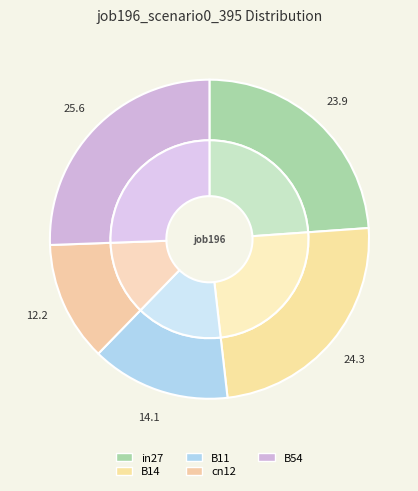

Is it true that B54 is 18% of the pie?

False